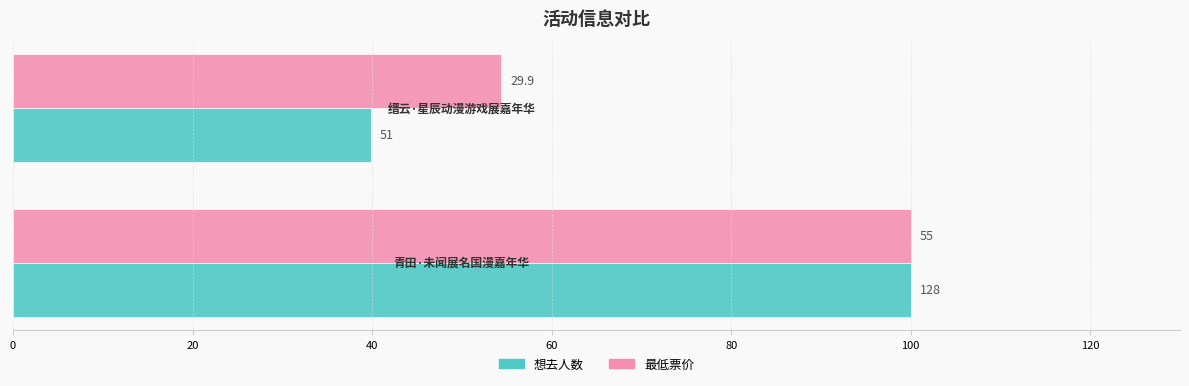

What are all the series names shown in the legend?

想去人数, 最低票价